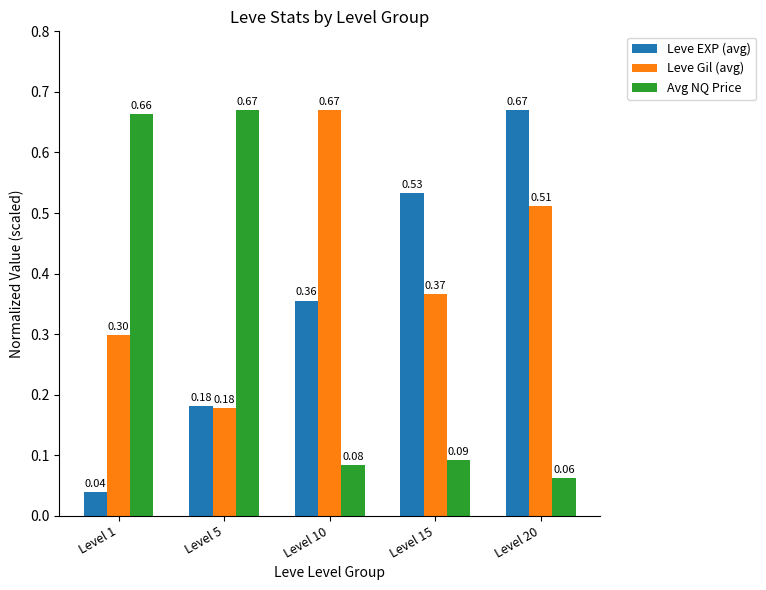

Rank the series by their average value, from lowest to highest.

Avg NQ Price, Leve EXP (avg), Leve Gil (avg)